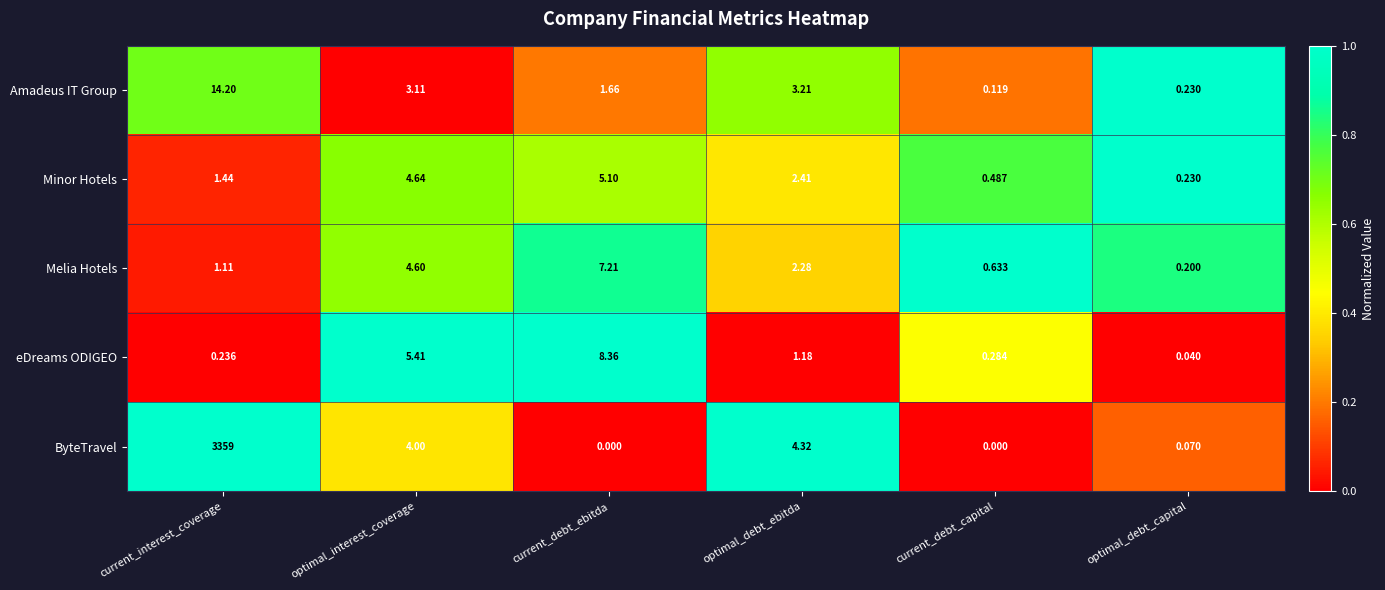

Which series has the largest total across all categories?

ByteTravel